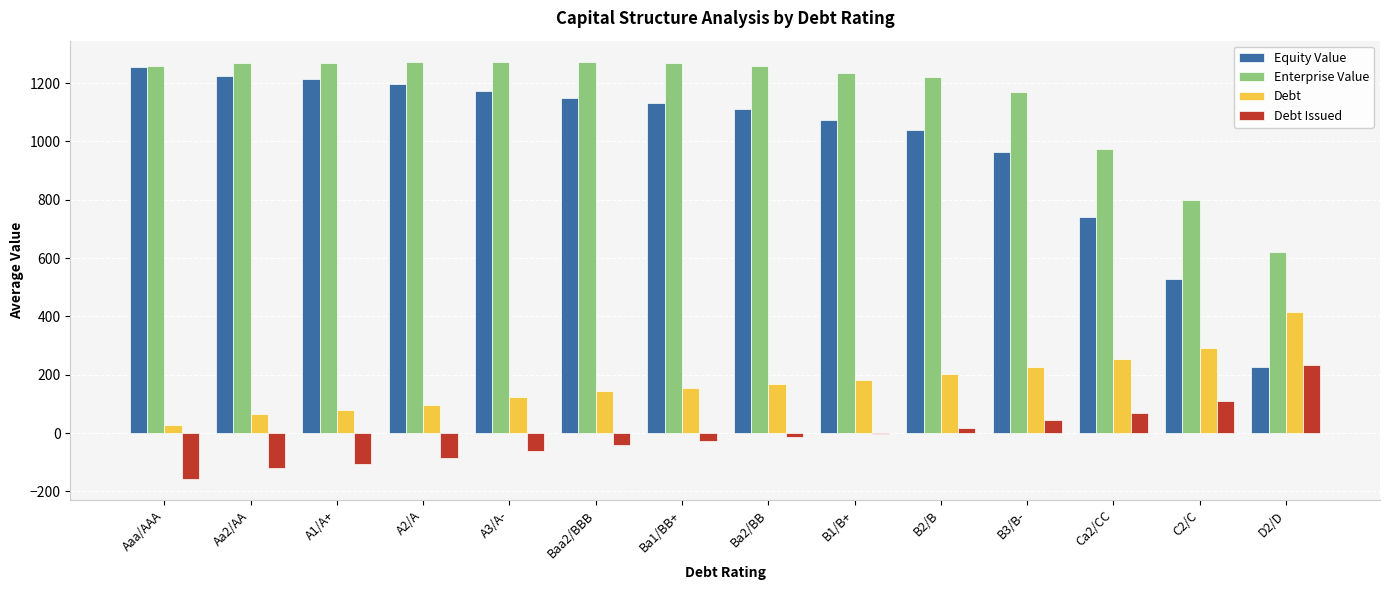

Is it true that Enterprise Value equals 1267.6 at Ba1/BB+?

True